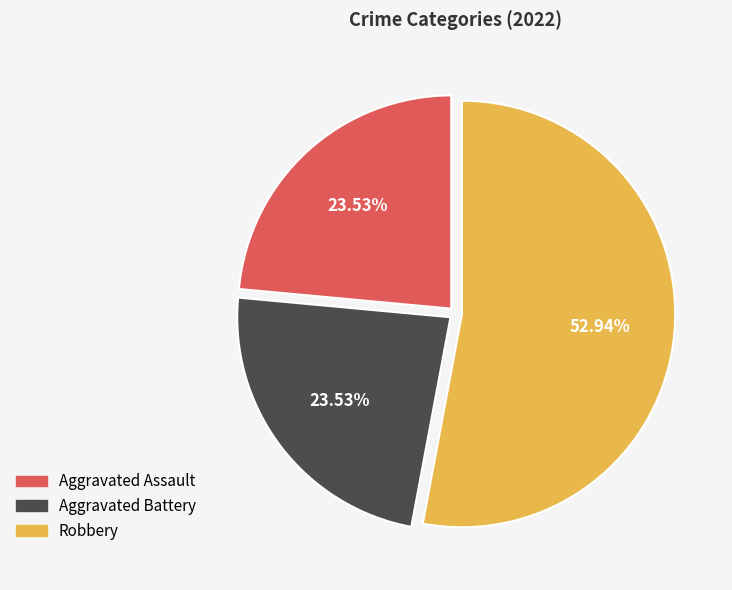

What is the largest slice in the pie chart?

Robbery